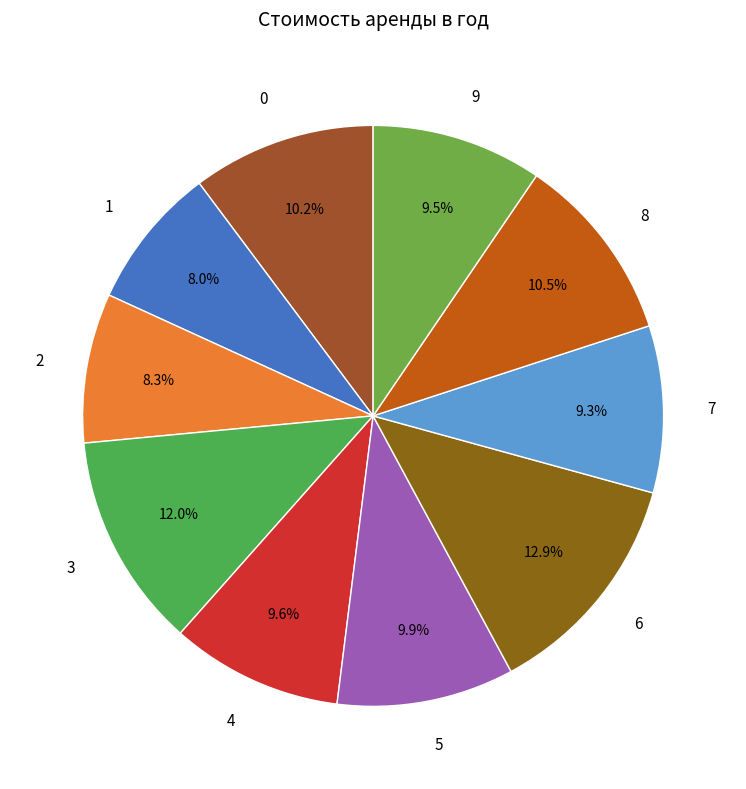

The 1 slice represents 1% of the pie. True or false?

False